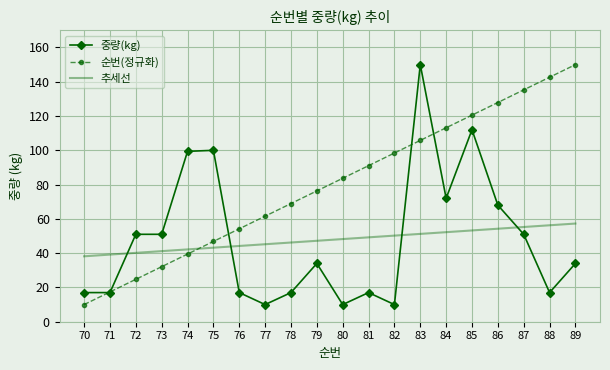

Is it true that 순번(정규화) equals 76.3 at 79?

True